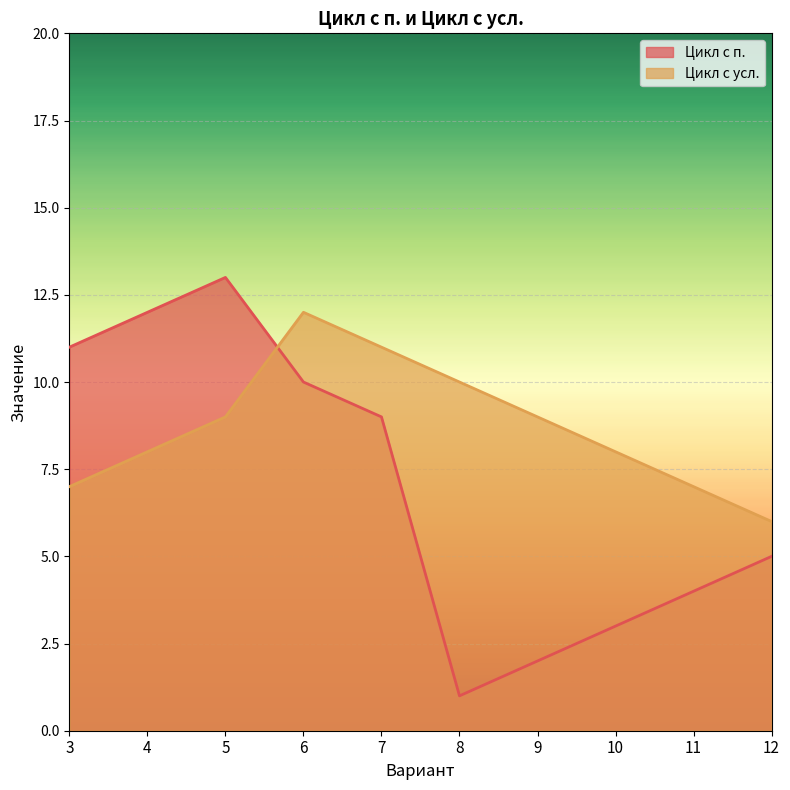

Reading right to left, list all the values displayed in this chart.

Цикл с п.: 12=5	11=4	10=3	9=2	8=1	7=9	6=10	5=13	4=12	3=11
Цикл с усл.: 12=6	11=7	10=8	9=9	8=10	7=11	6=12	5=9	4=8	3=7